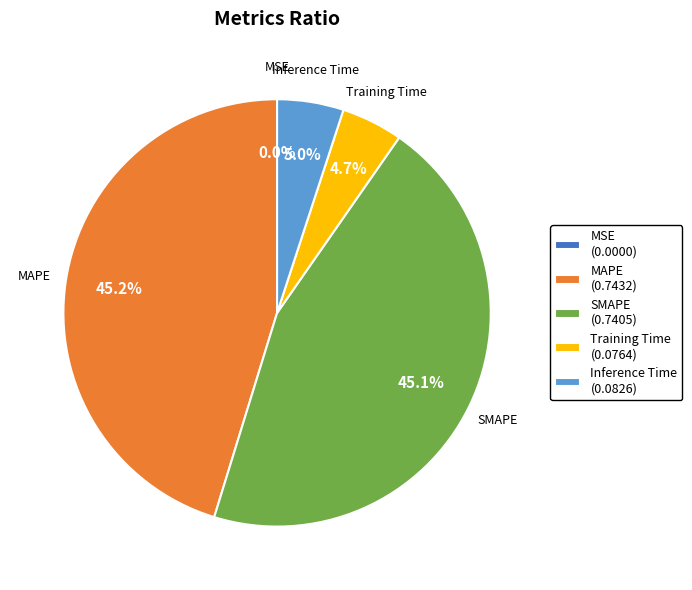

To the nearest percent, what portion does Inference Time represent?

5%